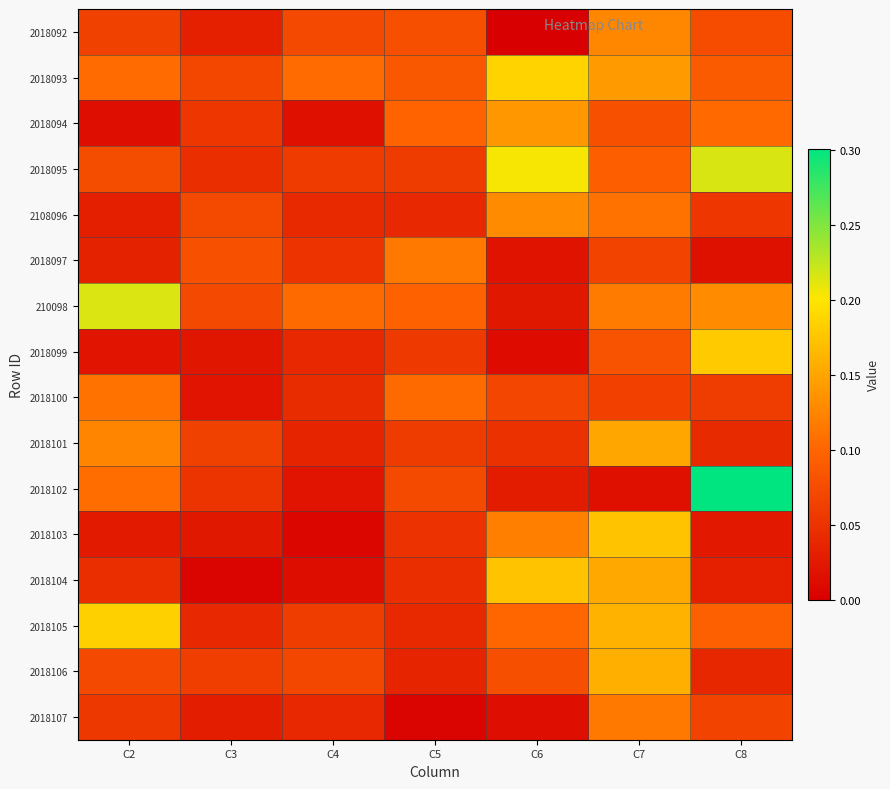

At how many categories does at least one series exceed 0?

7